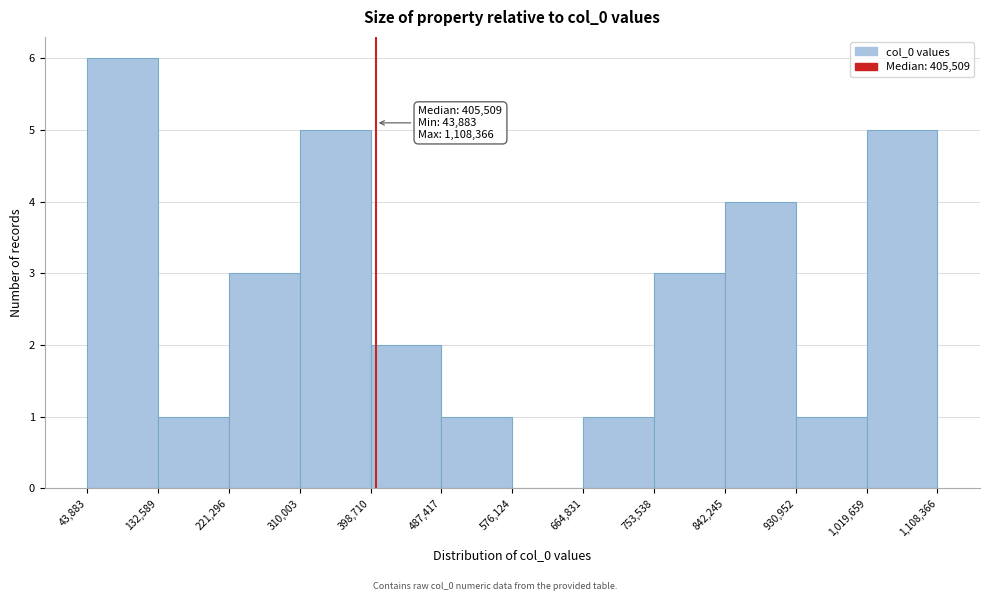

Over which range of the x-axis is the bar tallest?

43,883 to 132,589